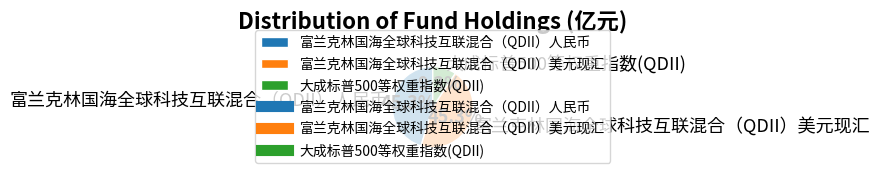

How many slices are in this pie chart?

3